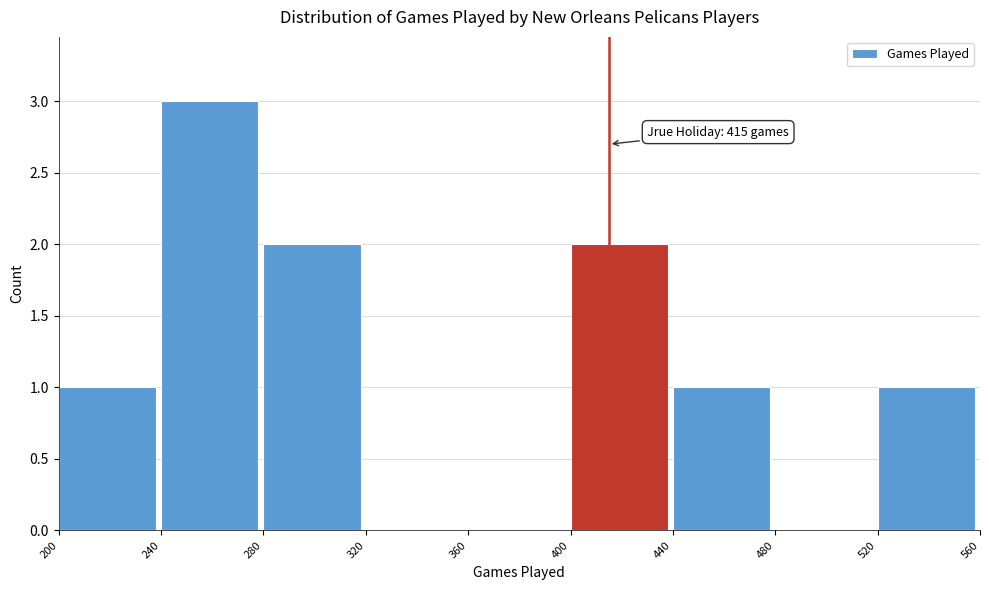

Over which range of the x-axis is the bar tallest?

240 to 280